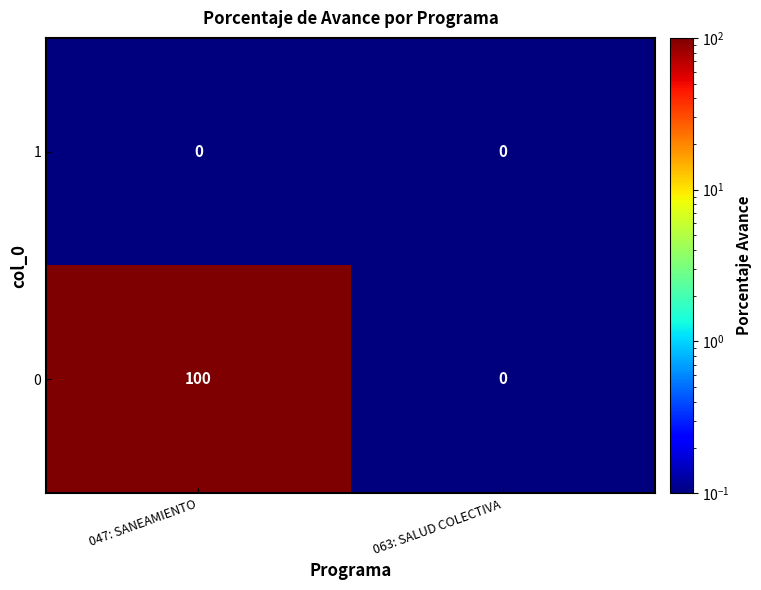

The 0 series shows 51 at 063: SALUD COLECTIVA. True or false?

False